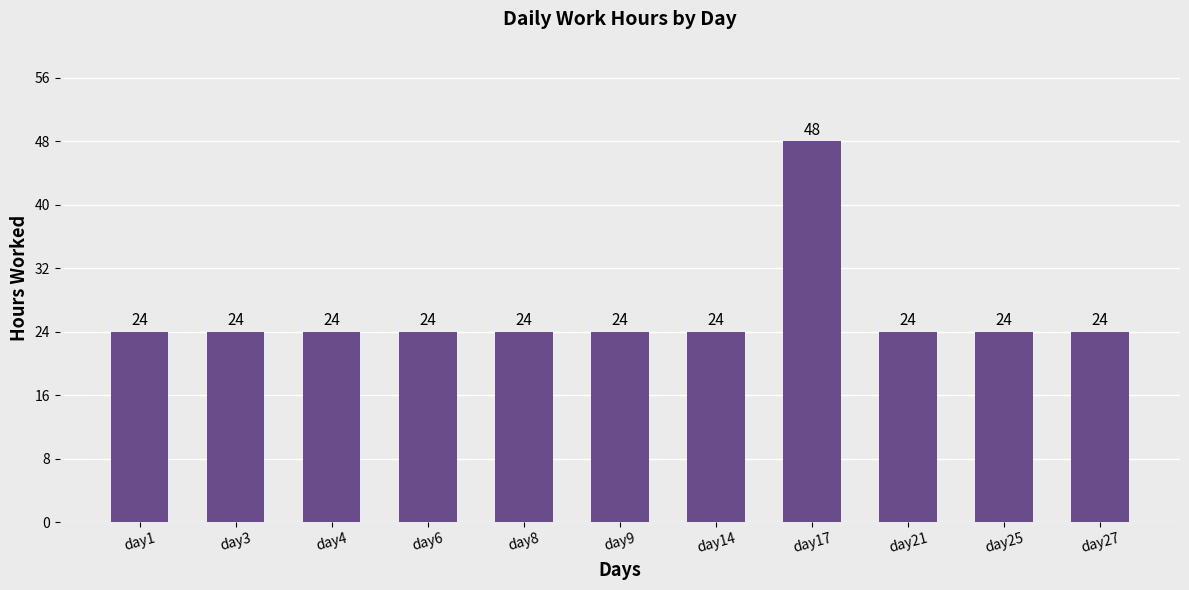

What is the maximum value shown in the chart?

48